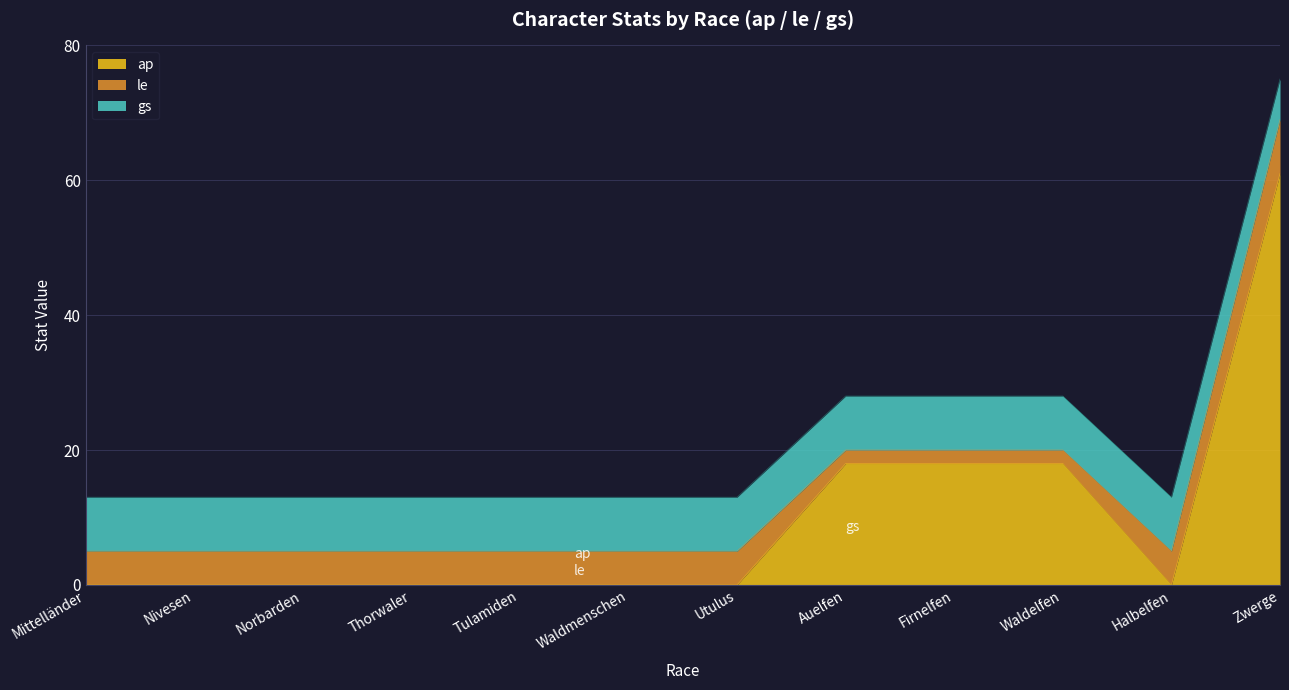

At which category is the sum across all series the highest?

Zwerge